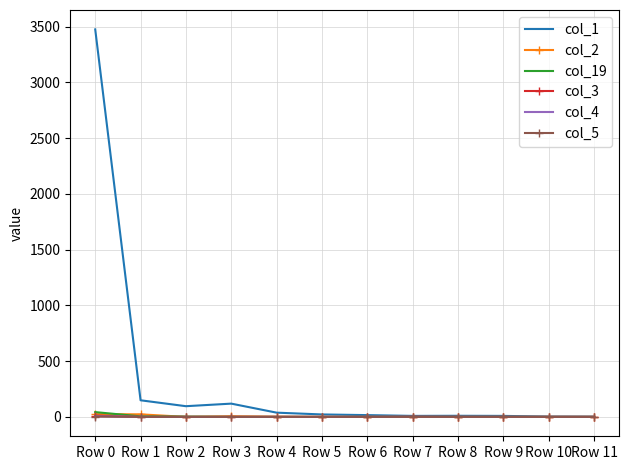

At which category is the sum across all series the highest?

Row 0